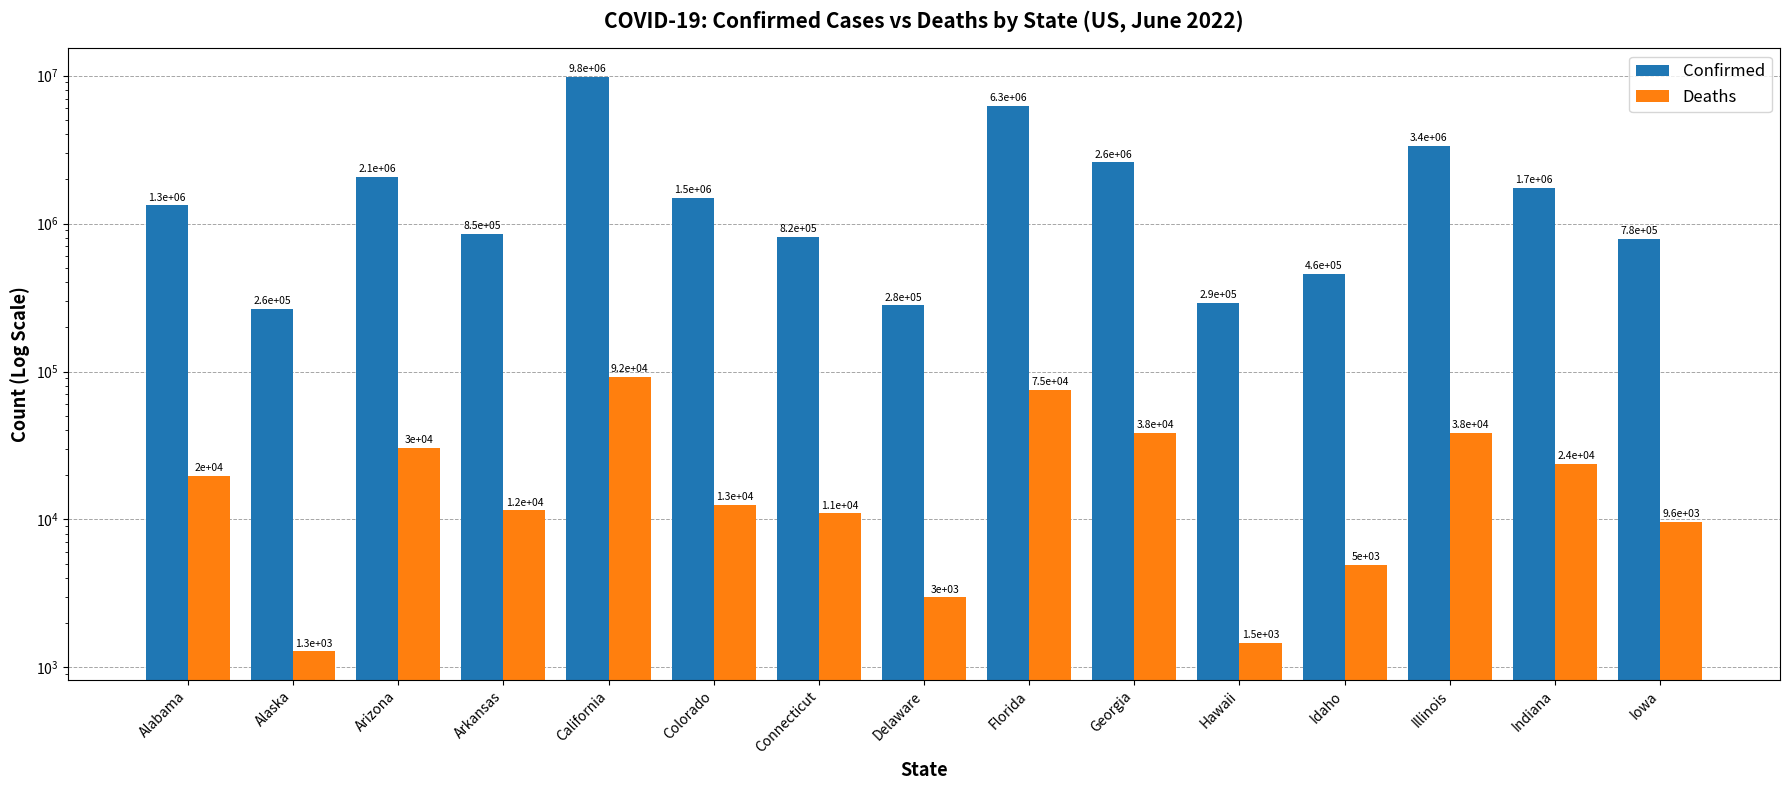

What is the value of the Deaths bar at the 3rd from the left?

30372